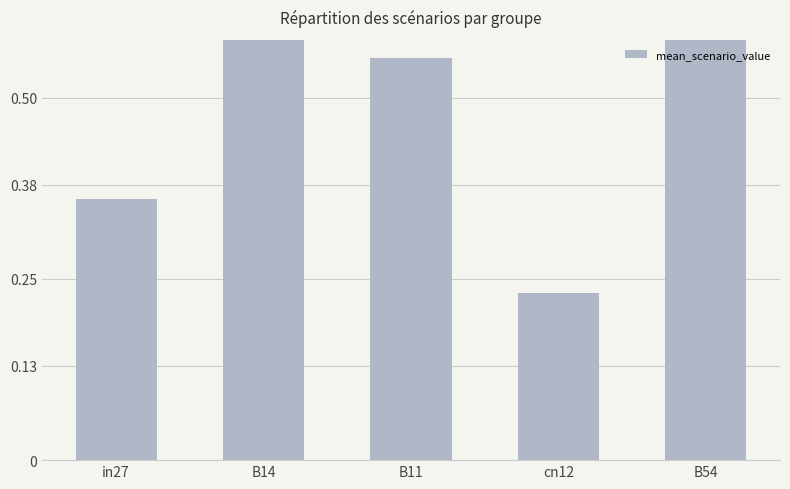

Which category has the highest value across all series?

B14